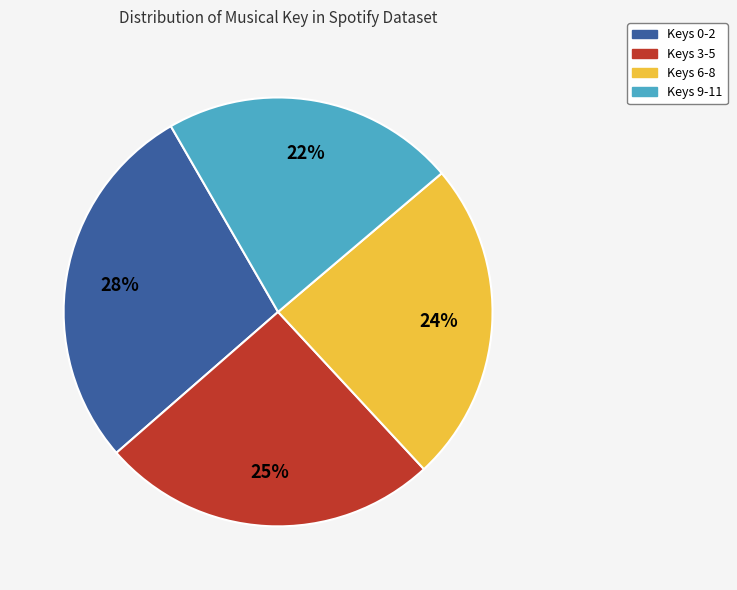

To the nearest percent, what is the average slice percentage?

25%